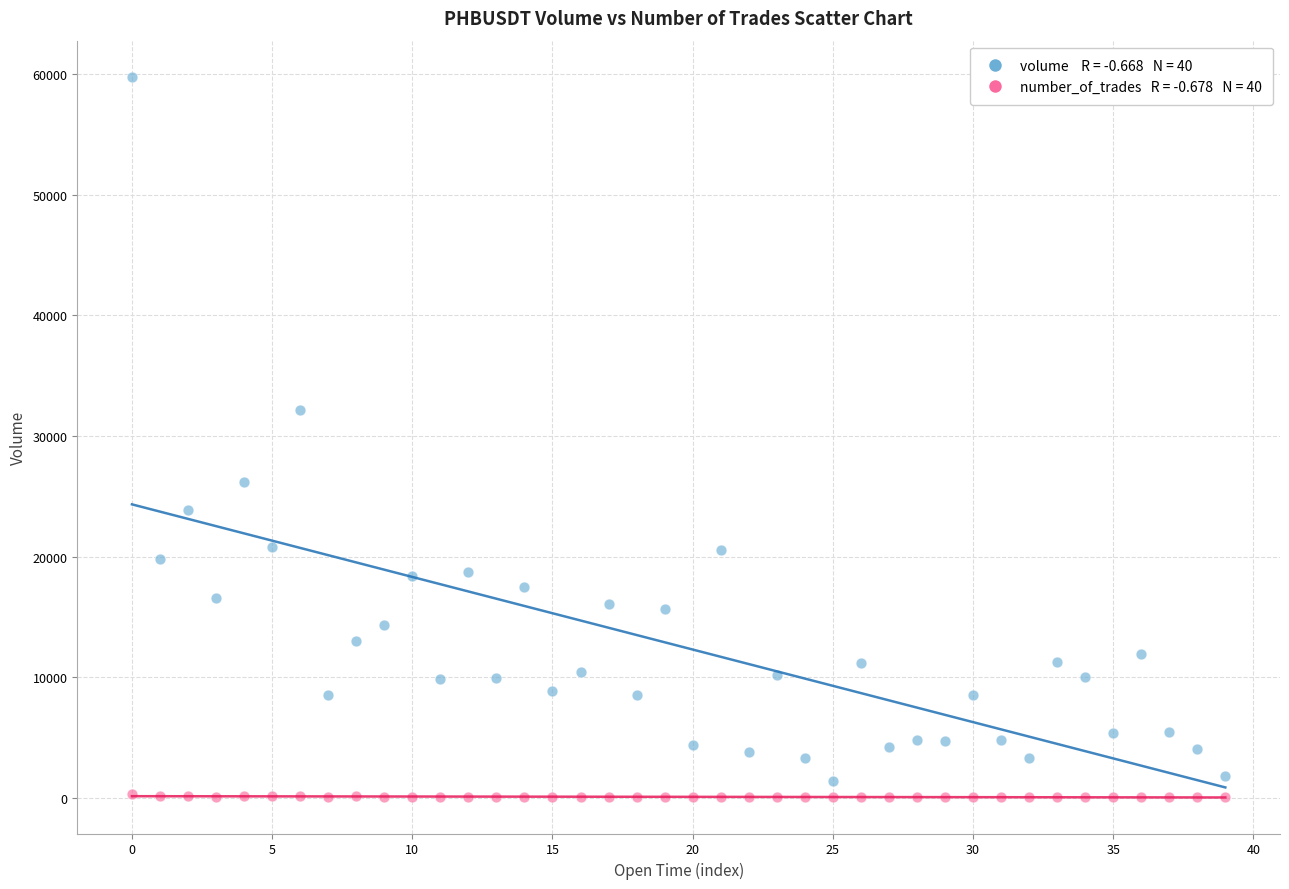

Across all series, what Y value is closest to 29907?

32128